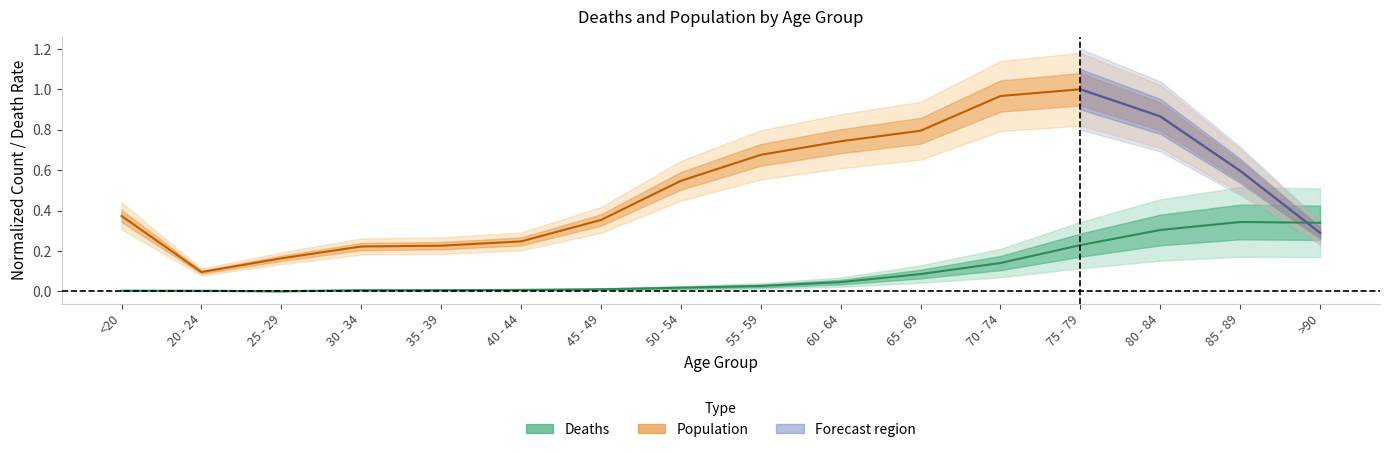

At which label is the value closest to 0?

20 - 24